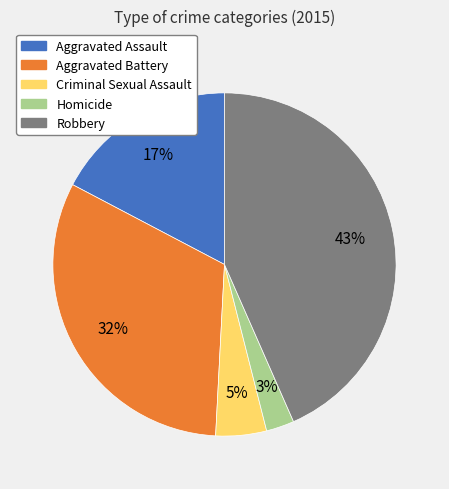

How many segments does this pie chart have?

5